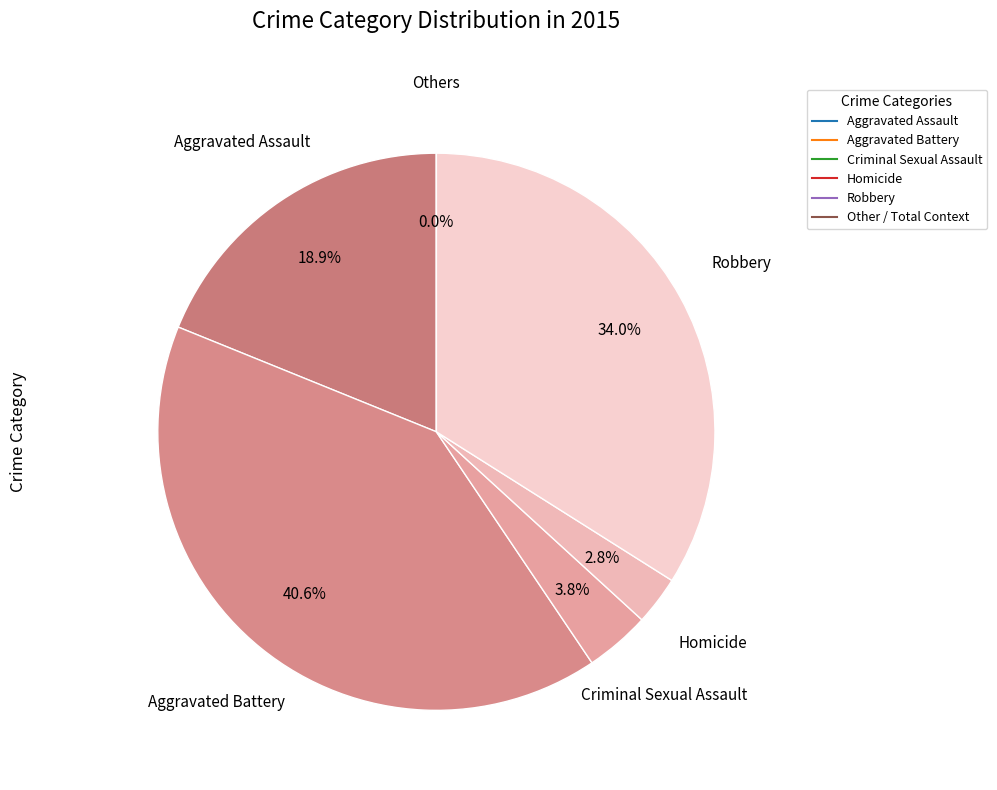

Does any single category account for the majority?

No